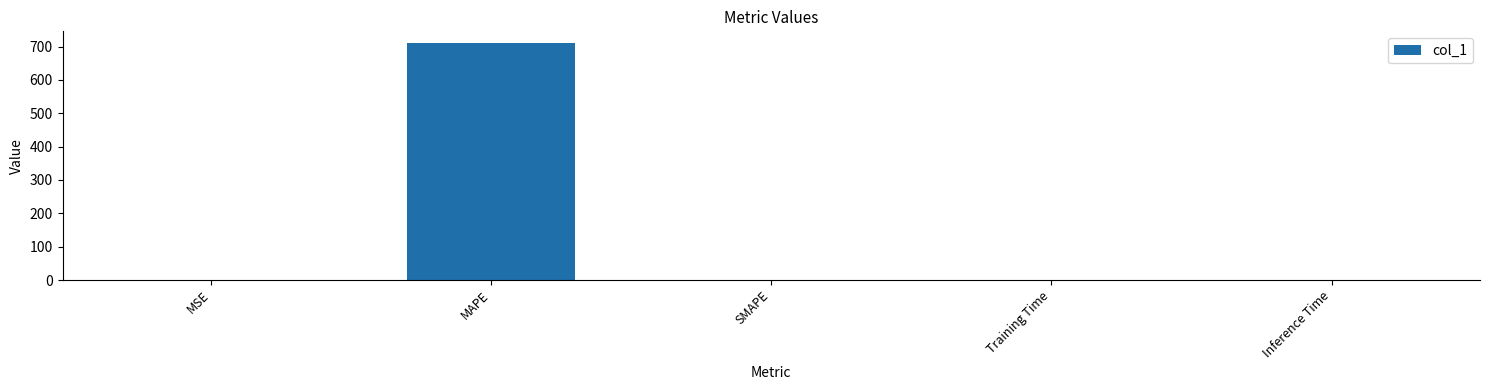

What is the greatest value displayed?

710.4